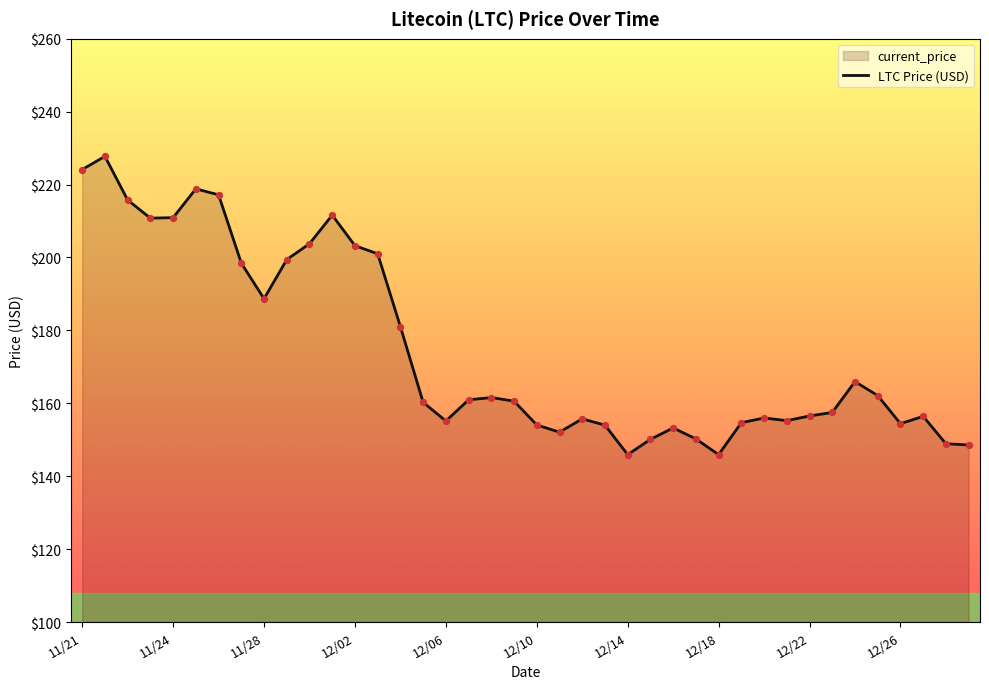

Between 12/18 and 12/12, which is larger?

12/12